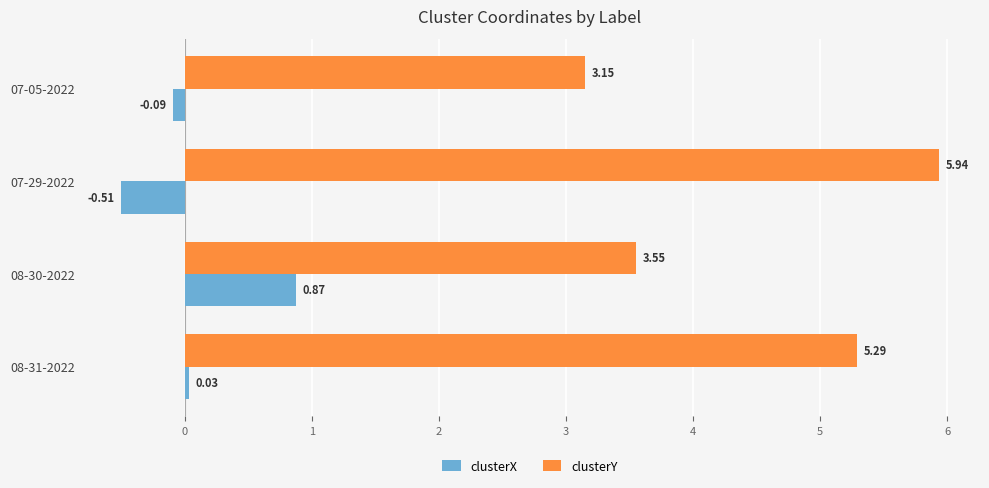

What is the sum of all clusterY values?

17.9